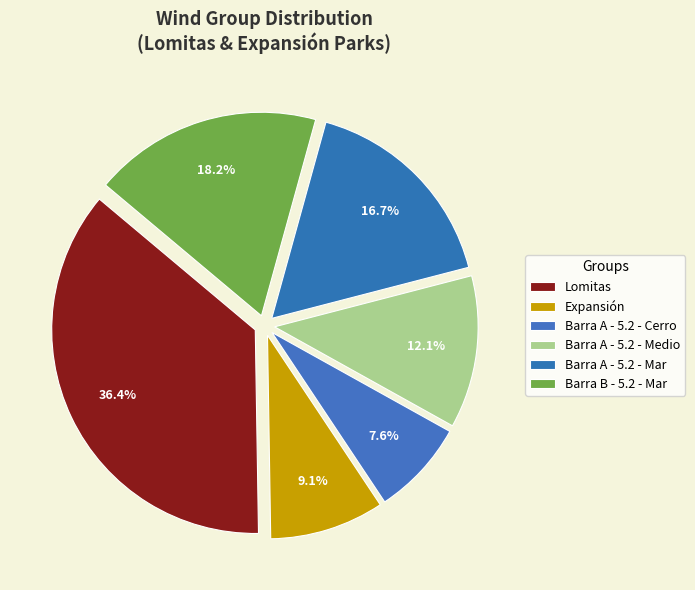

What percentage is the Barra B - 5.2 - Mar slice, to the nearest percent?

18%